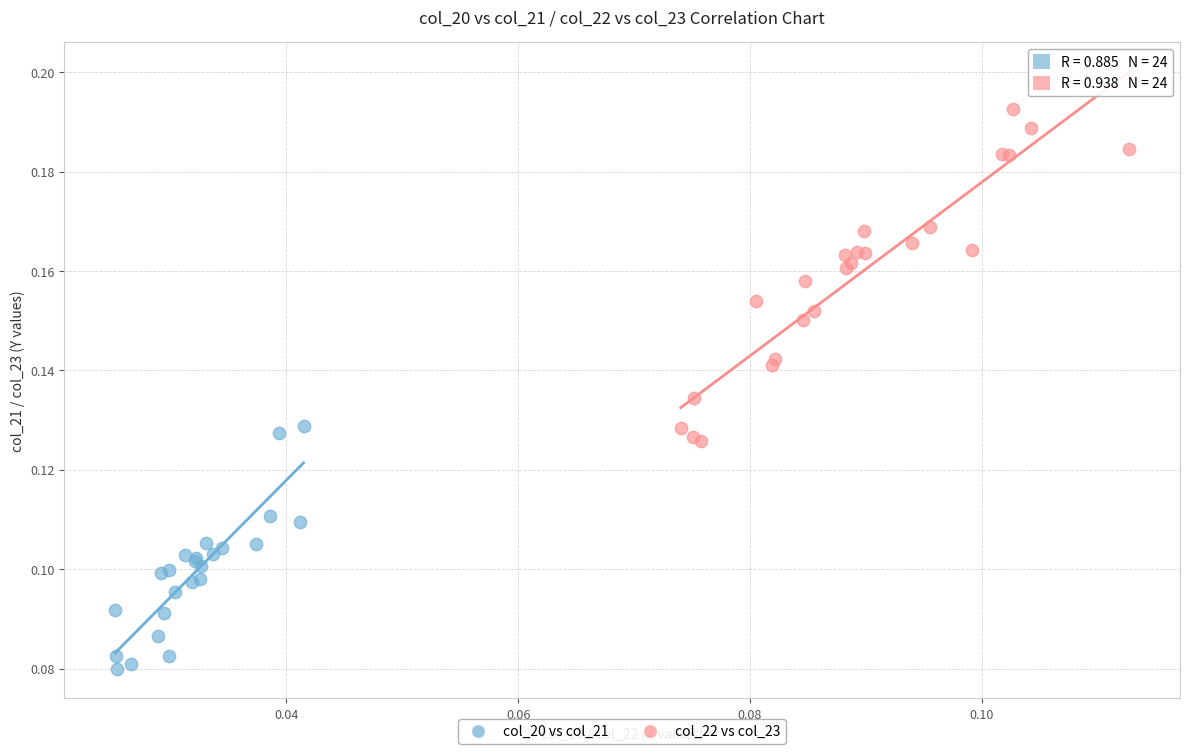

What are all the series names shown in the legend?

col_20 vs col_21, col_22 vs col_23